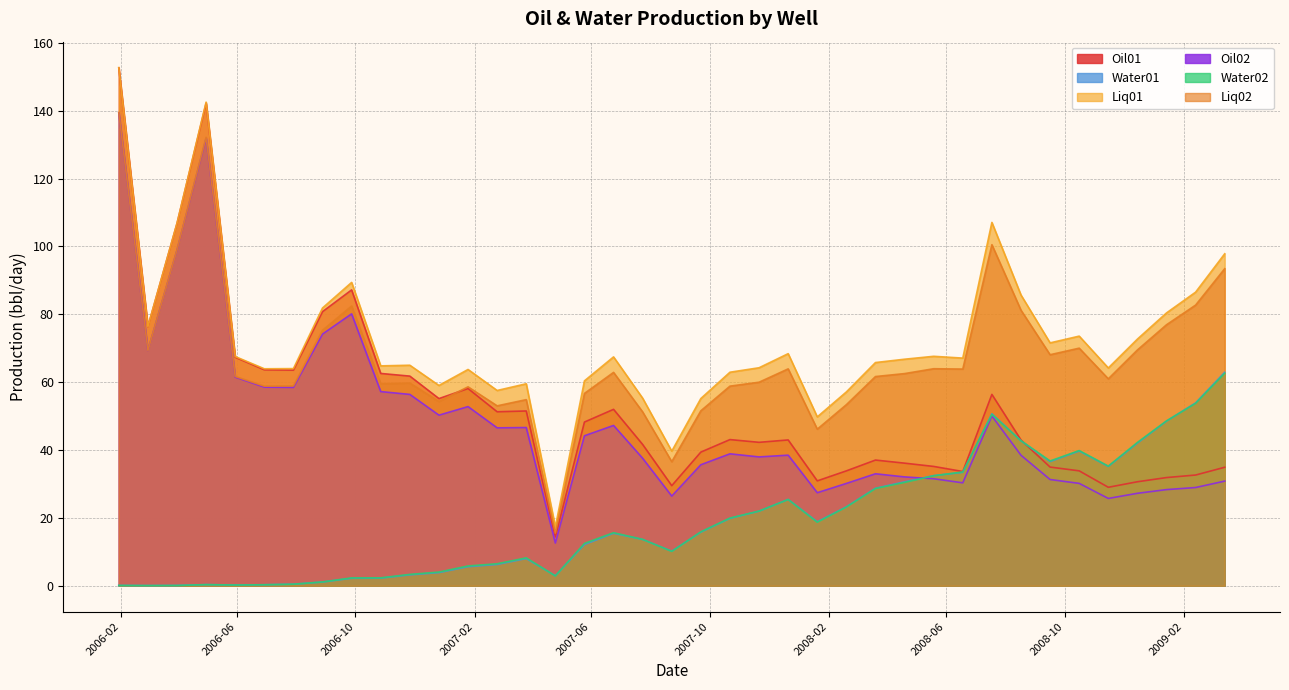

What is the greatest value displayed?

152.7